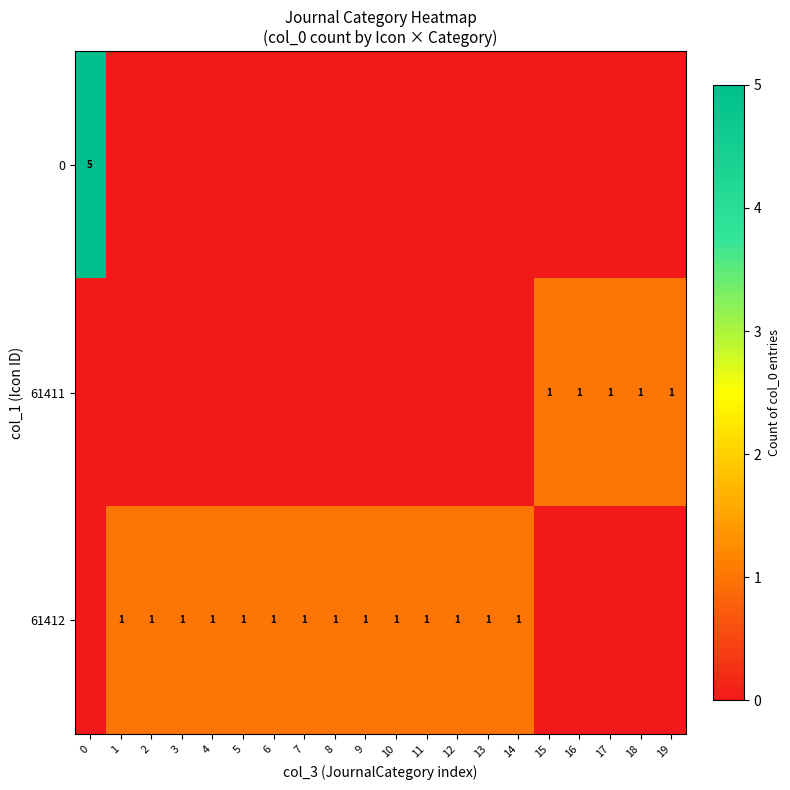

The value of 61412 at 5 is 1. True or false?

True